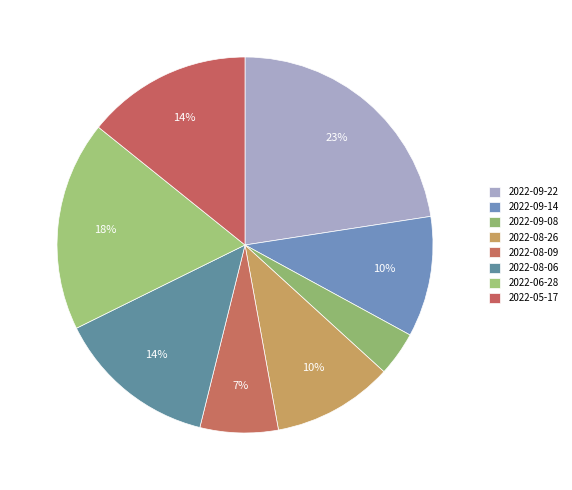

Does 2022-08-26 account for over 50% of the chart?

No